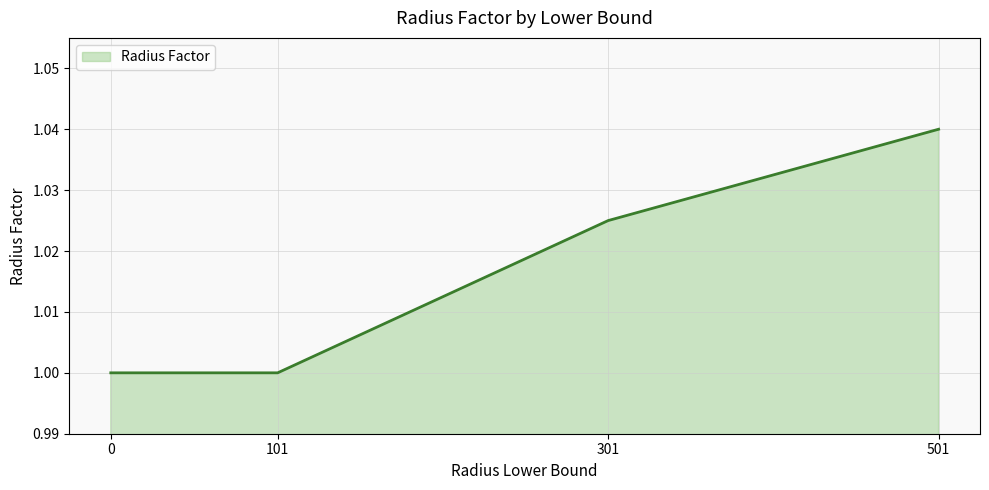

Does the chart display data point markers on the line(s)?

No